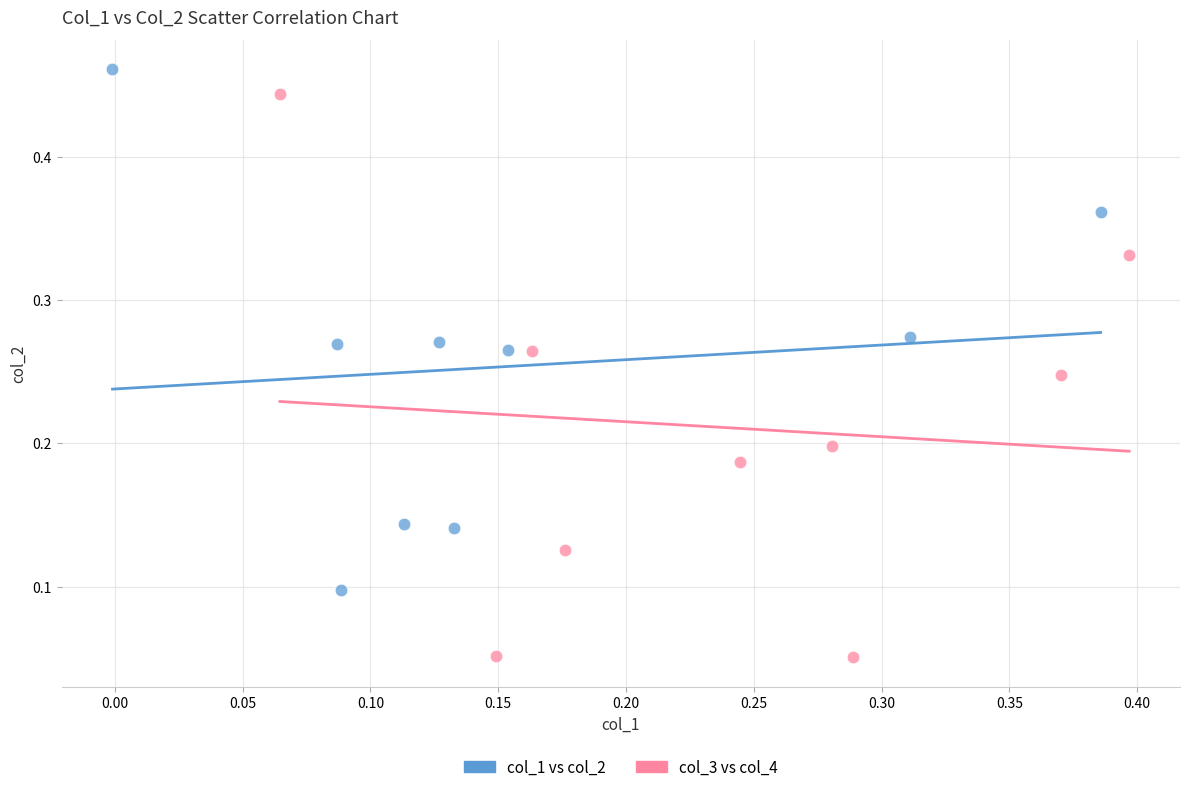

What are all the series names shown in the legend?

col_1 vs col_2, col_3 vs col_4